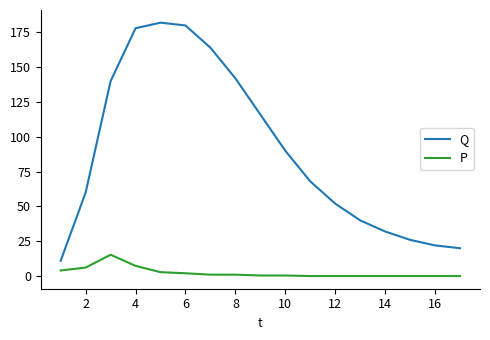

Rank the series by their average value, from lowest to highest.

P, Q